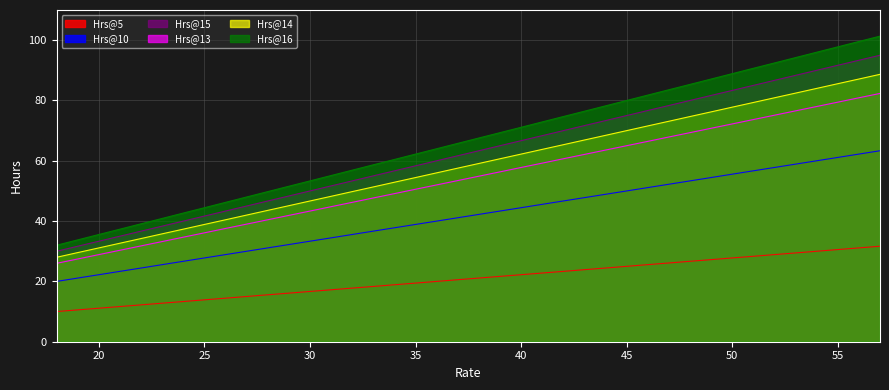

How many lines are shown in the chart?

6